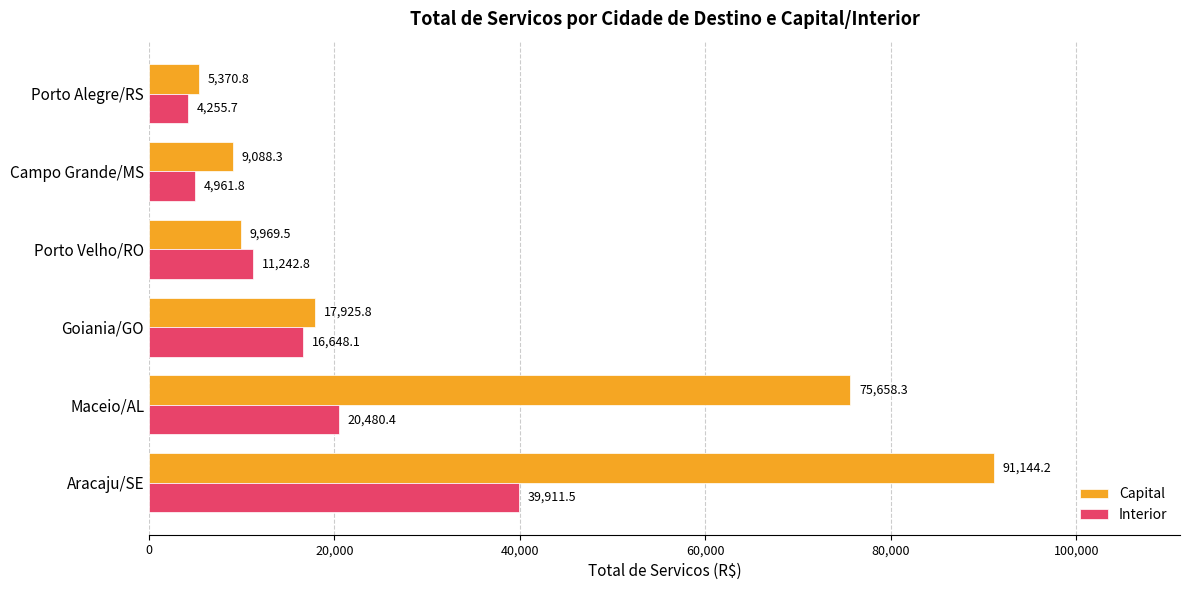

Which series has the largest range (max minus min)?

Capital